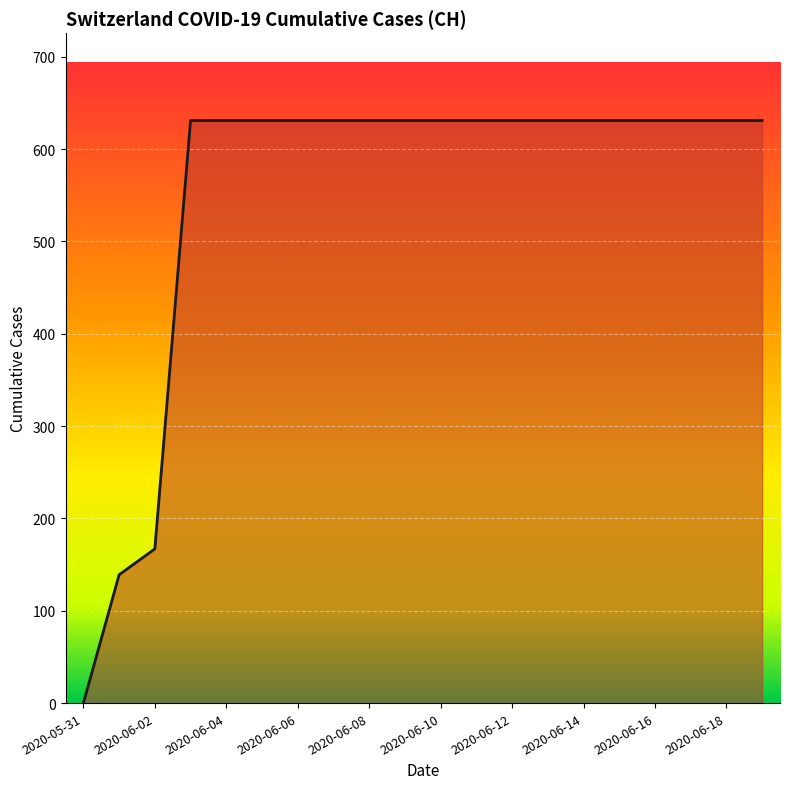

Does the chart have visible grid lines?

Yes